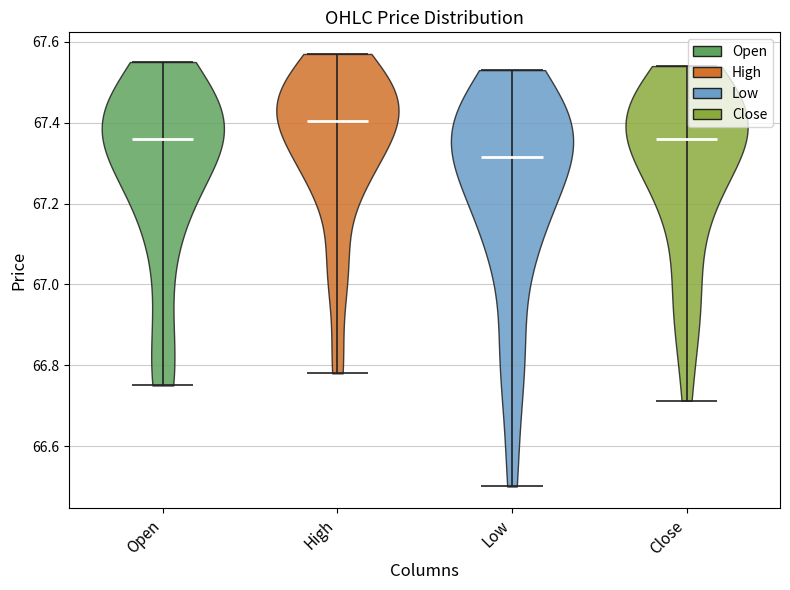

Reading left to right, read every violin against the y-axis: where its median line is, and the lowest and highest points it reaches. The values are not printed on the chart, so give them approximately, as read against the axis.

Open: median line 67.36, lowest point 66.76, highest point 67.56
High: median line 67.40, lowest point 66.78, highest point 67.58
Low: median line 67.32, lowest point 66.50, highest point 67.54
Close: median line 67.36, lowest point 66.72, highest point 67.54